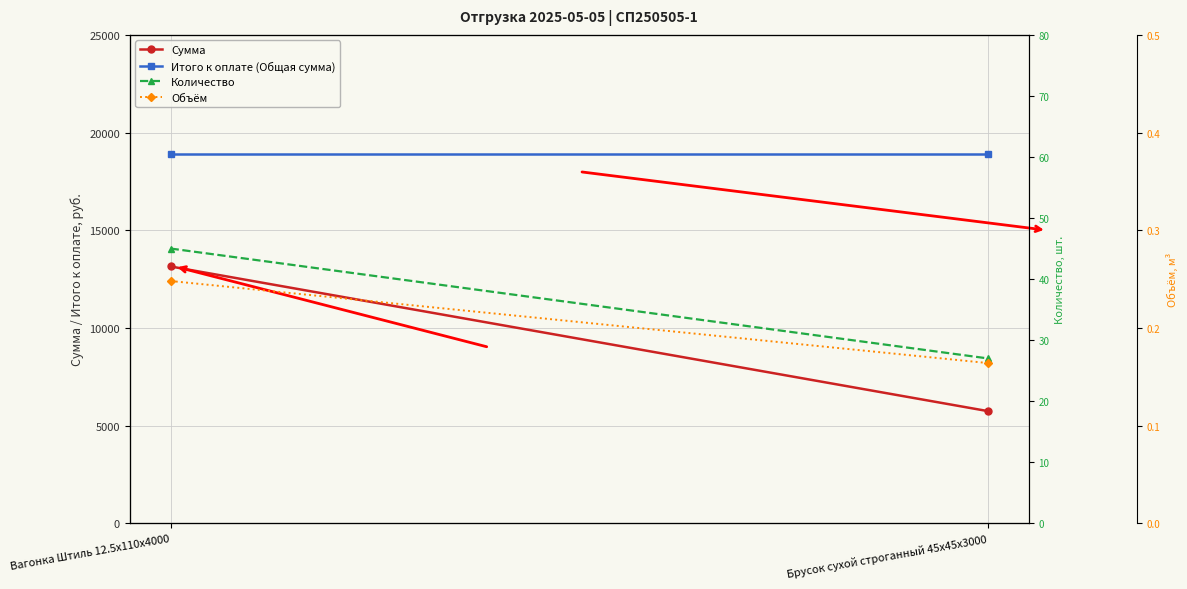

At how many categories does at least one series exceed 11622?

2